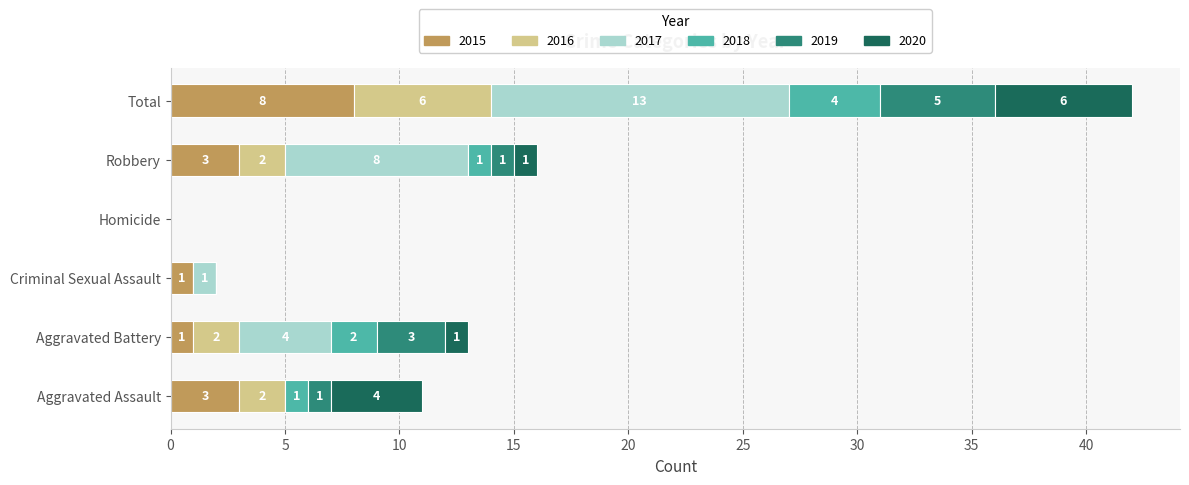

What is the highest value of the 2015 series?

8